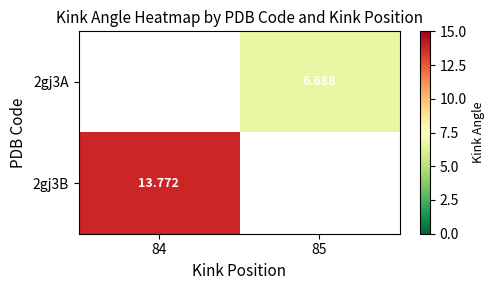

At which category does the chart reach its minimum across all series?

85